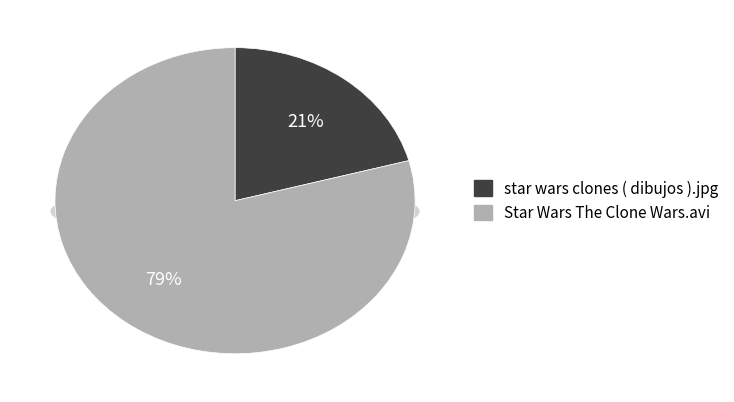

Is it true that star wars clones ( dibujos ).jpg is 13% of the pie?

False